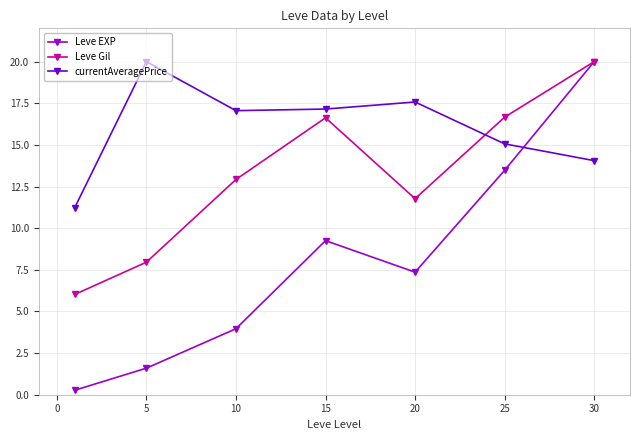

At how many categories does at least one series exceed 5?

7